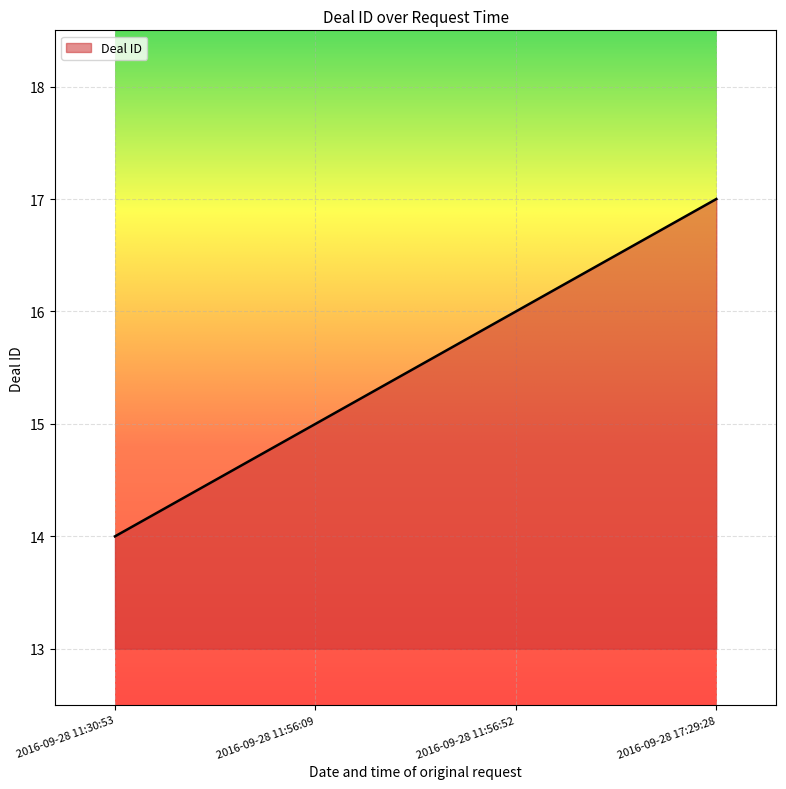

The value at 2016-09-28 11:30:53 is 4. True or false?

False